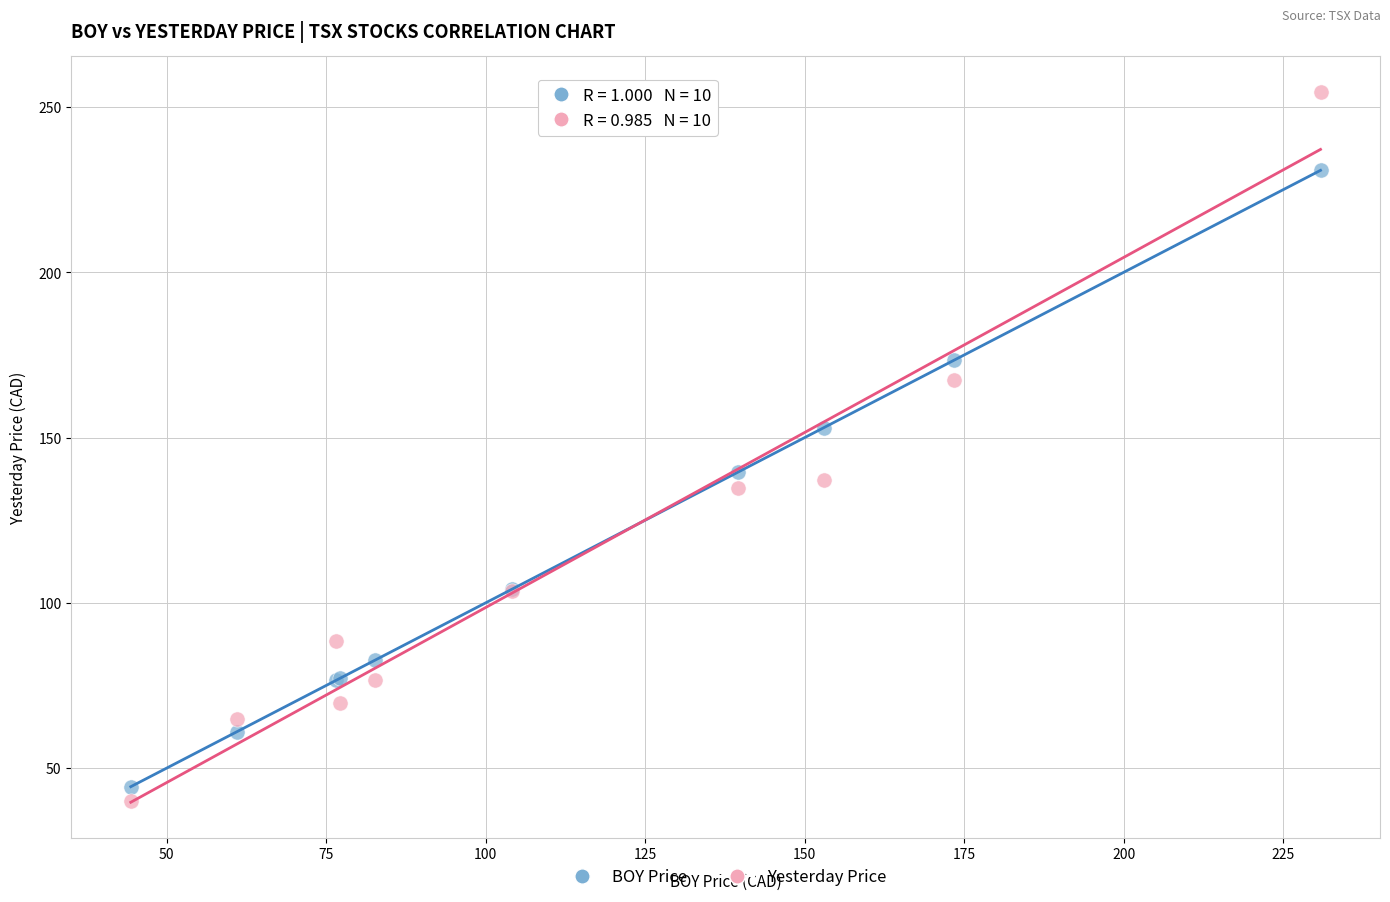

Which series has the widest spread of Y values?

Yesterday Price